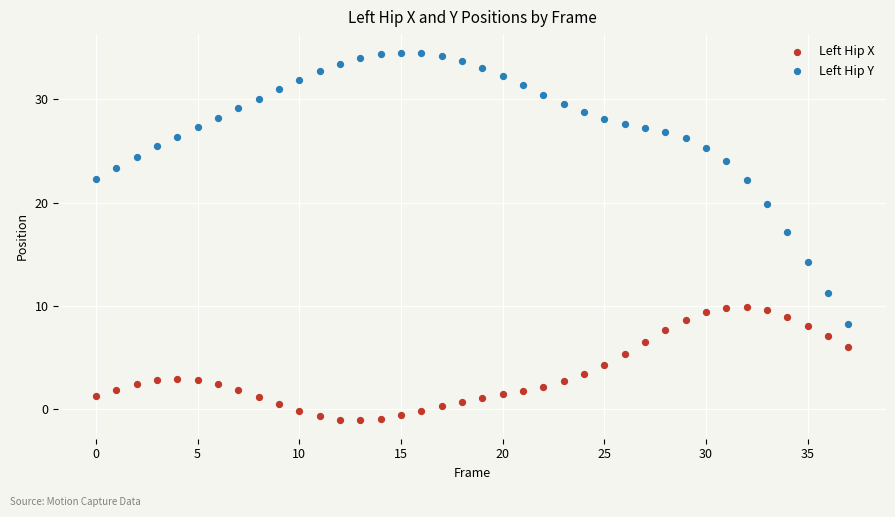

Which series has the largest Y range (max minus min)?

Left Hip Y